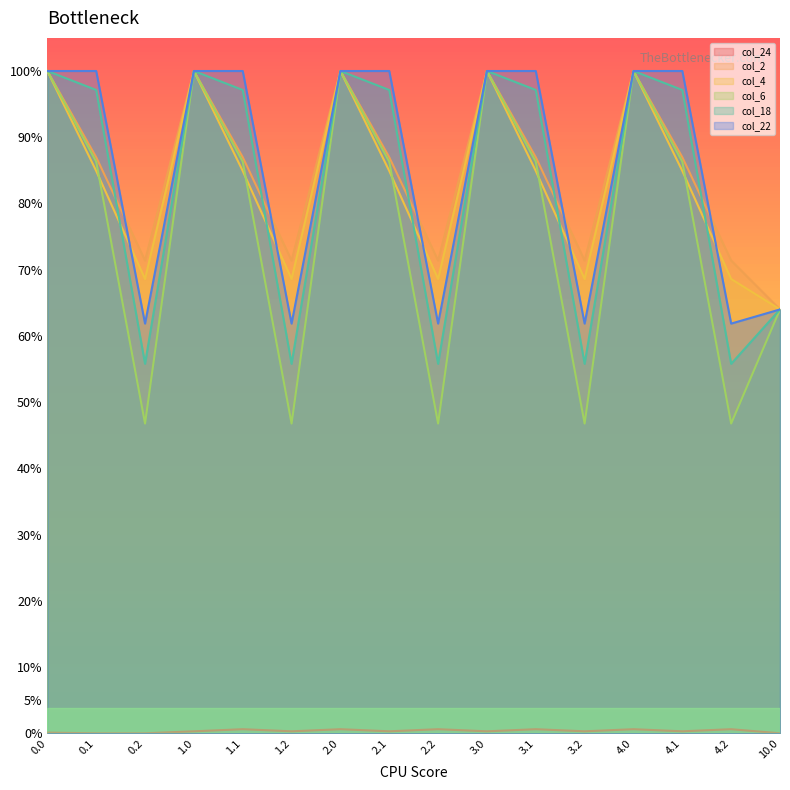

Which series has the largest range (max minus min)?

col_6